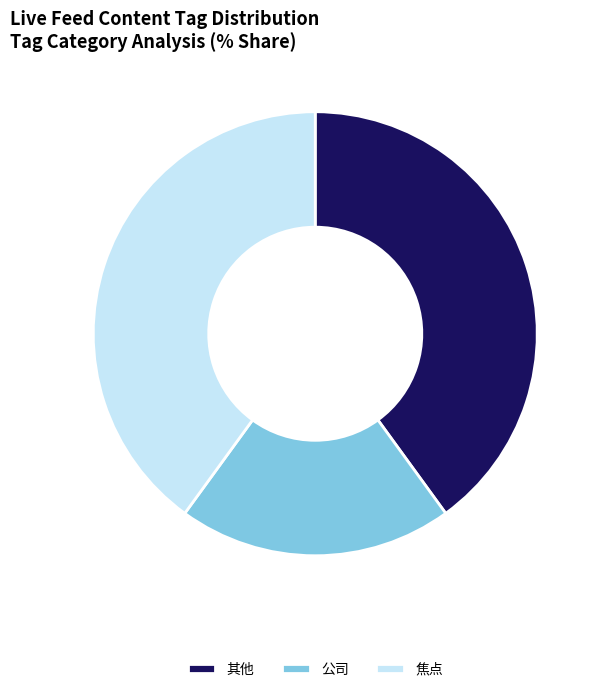

Is the sum of 其他 and 公司 greater than half?

Yes